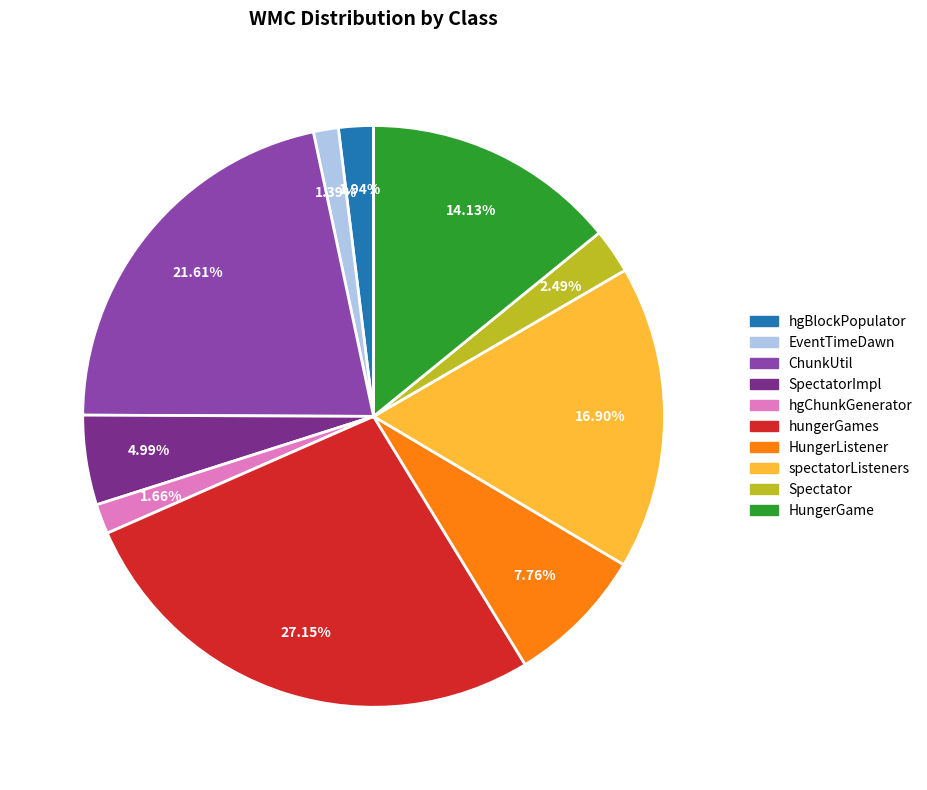

Does any single category account for the majority?

No